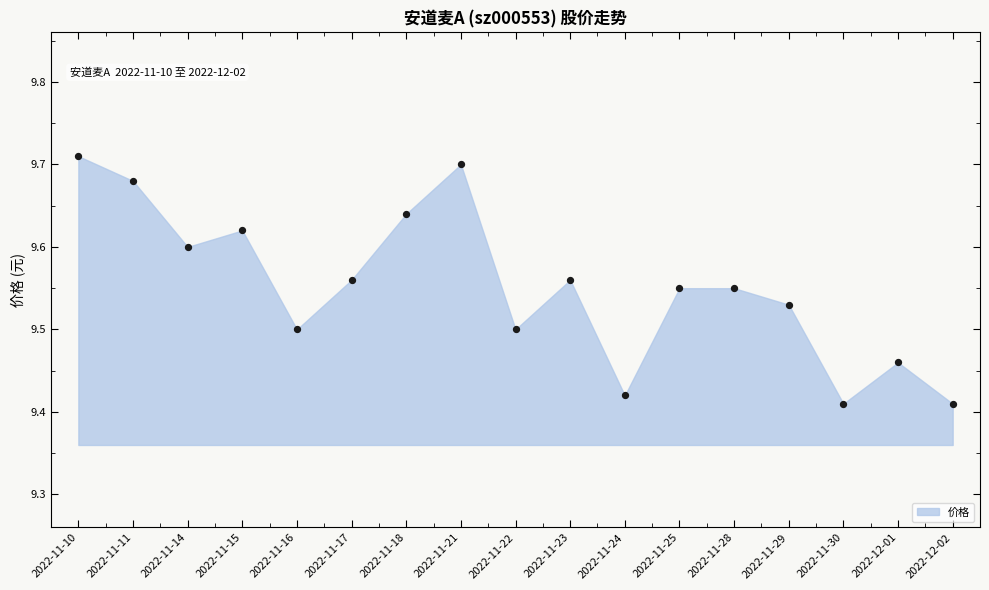

What is the range of Y values (max minus min)?

0.3